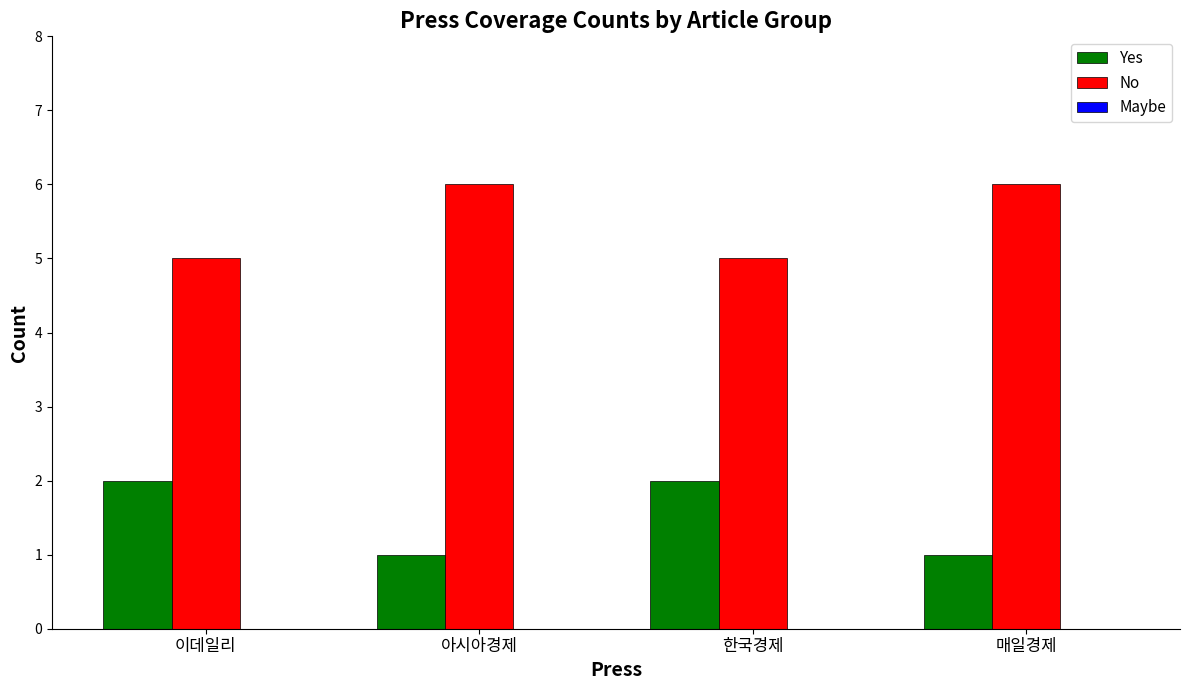

What is the greatest value displayed?

6